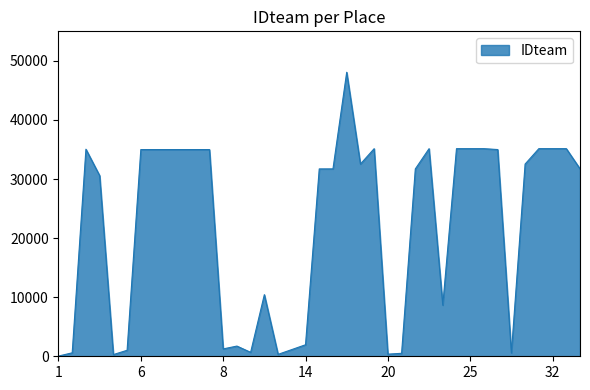

What is the average value?

22082